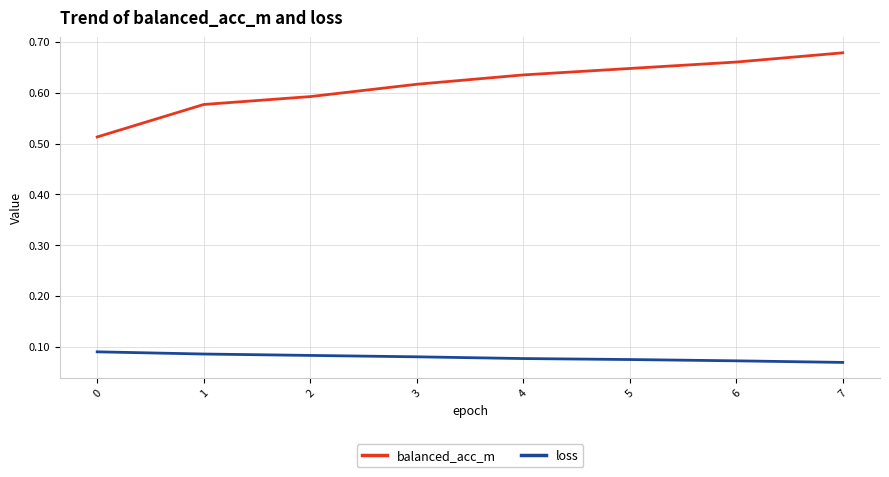

At which category is the sum across all series the highest?

7